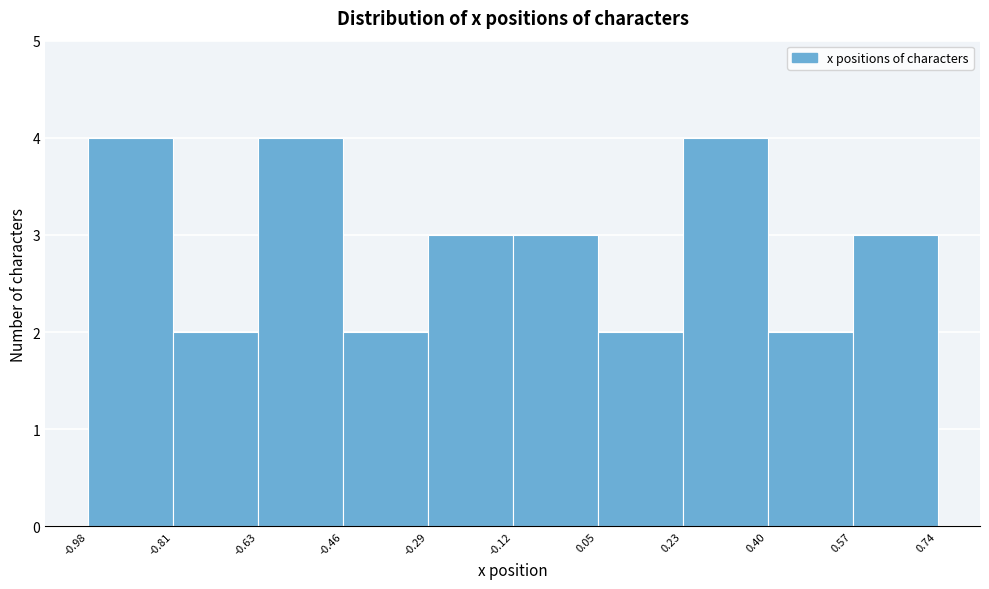

Reading left to right, transcribe this chart: for each bar, give the range it covers on the x-axis and its height. The values are not printed on the chart, so give them approximately, as read against the axis.

-0.98 to -0.81: 4
-0.81 to -0.63: 2
-0.63 to -0.46: 4
-0.46 to -0.29: 2
-0.29 to -0.12: 3
-0.12 to 0.05: 3
0.05 to 0.23: 2
0.23 to 0.40: 4
0.40 to 0.57: 2
0.57 to 0.74: 3